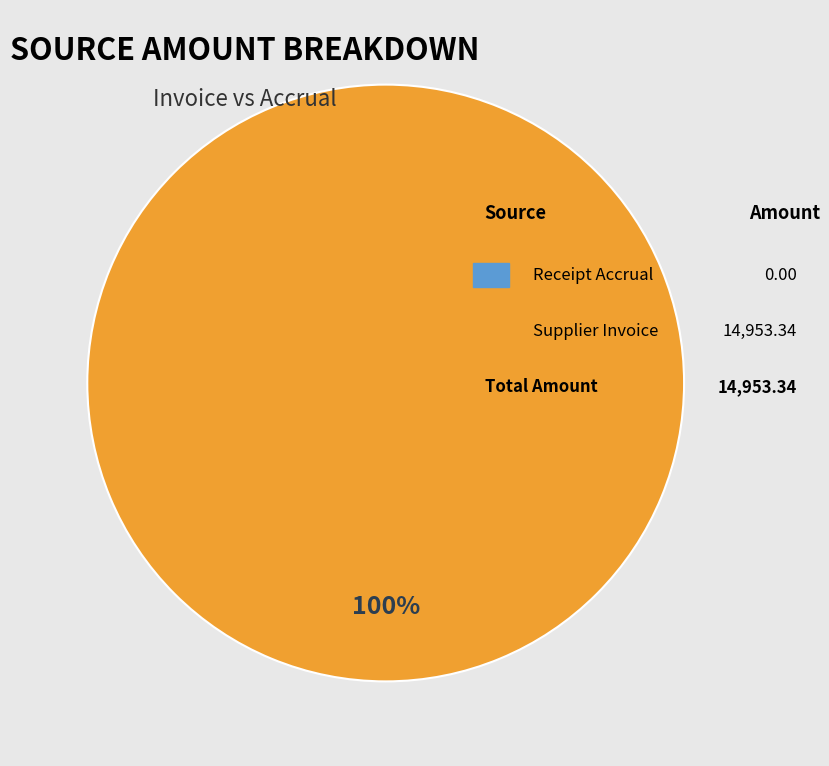

Does any single category account for the majority?

Yes